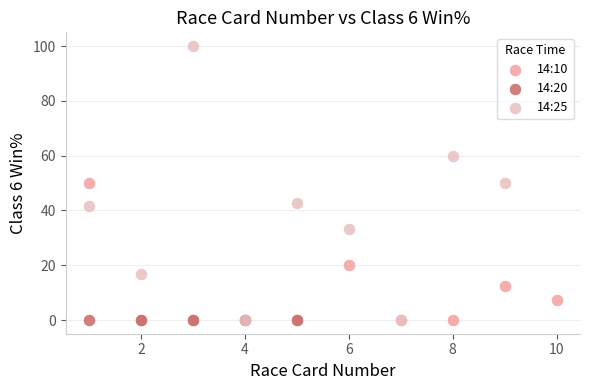

Which series reaches the maximum Y coordinate?

14:25